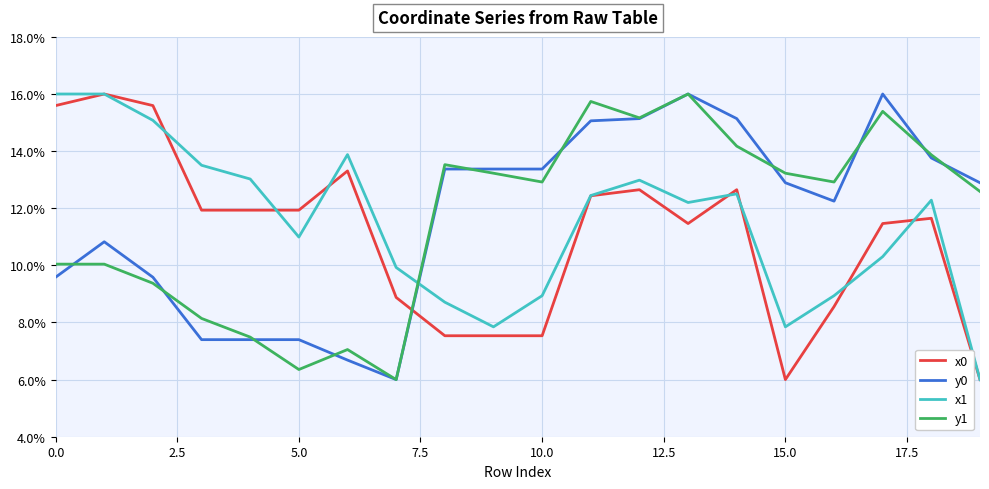

Which series ends up on top after the final intersection of y1 and x0?

y1